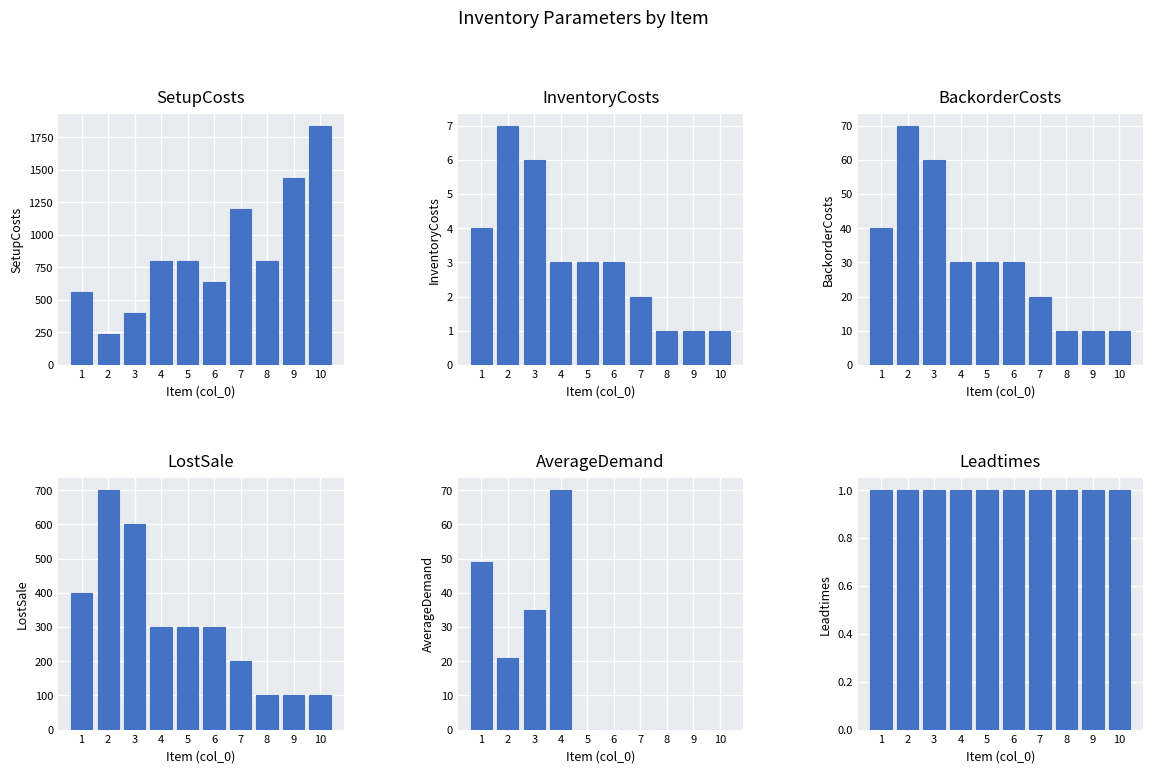

What is the value of the SetupCosts bar at the 4th from the left?

800